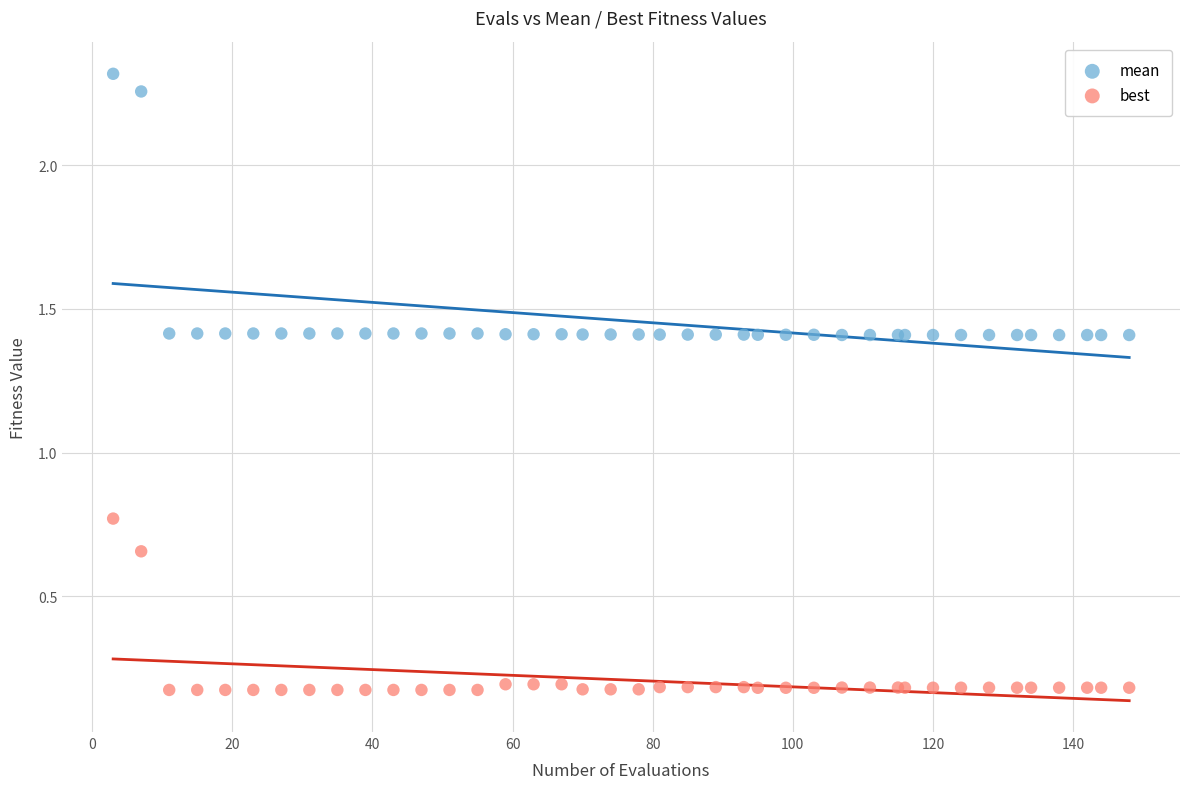

Which series contains the highest Y value?

mean